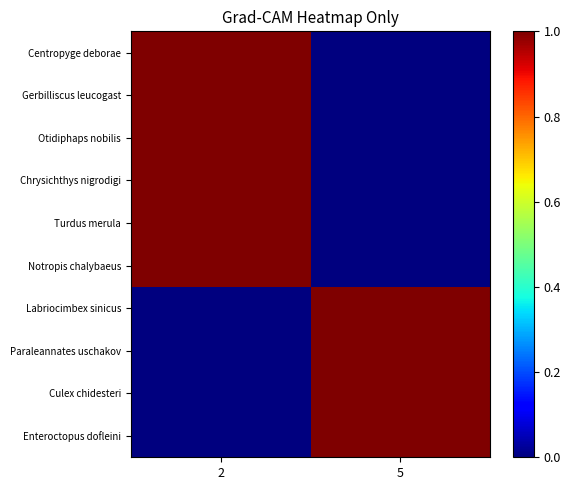

Reading left to right, what are all the values shown in this chart?

Centropyge deborae: 2=1	5=0
Gerbilliscus leucogast: 2=1	5=0
Otidiphaps nobilis: 2=1	5=0
Chrysichthys nigrodigi: 2=1	5=0
Turdus merula: 2=1	5=0
Notropis chalybaeus: 2=1	5=0
Labriocimbex sinicus: 2=0	5=1
Paraleannates uschakov: 2=0	5=1
Culex chidesteri: 2=0	5=1
Enteroctopus dofleini: 2=0	5=1